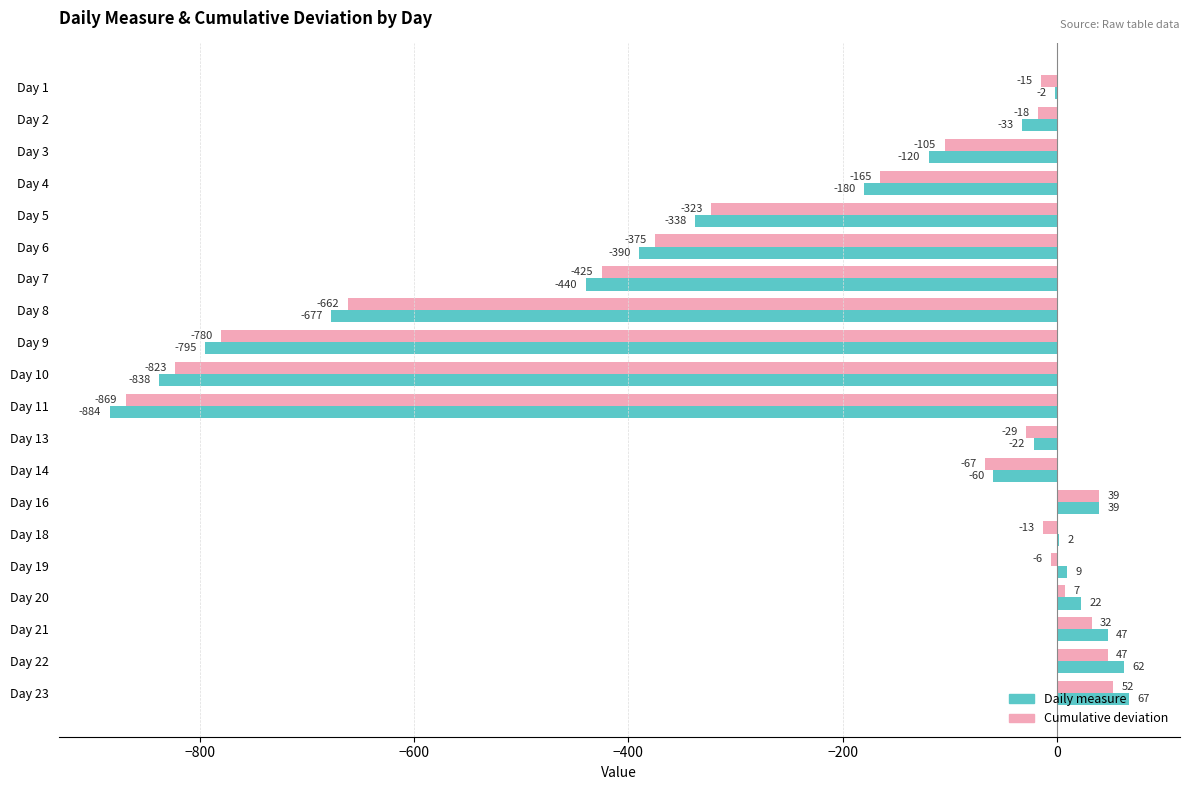

What is the maximum value for Cumulative deviation?

52